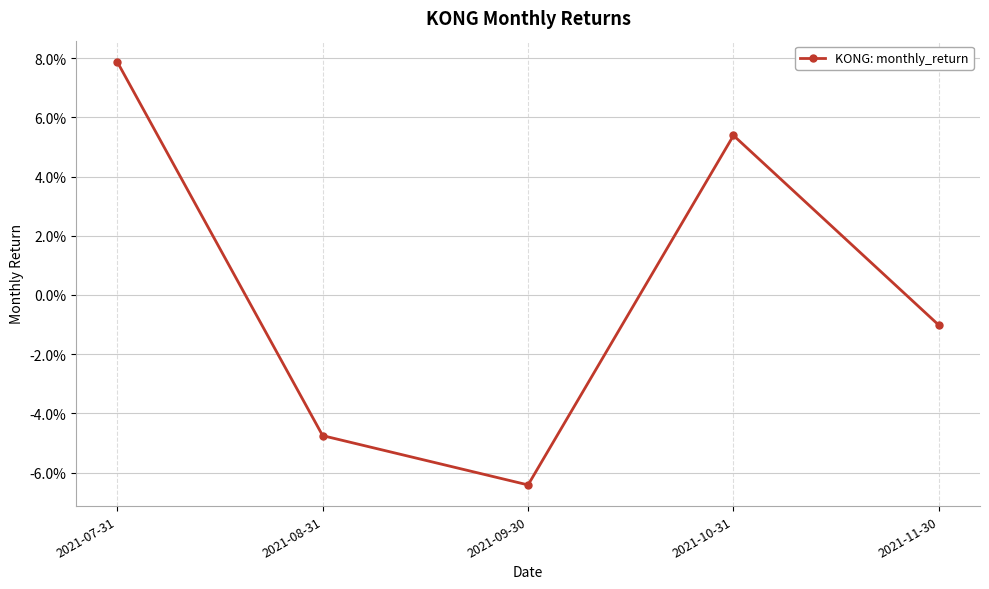

Rank the categories by value from highest to lowest.

2021-07-31, 2021-10-31, 2021-11-30, 2021-08-31, 2021-09-30